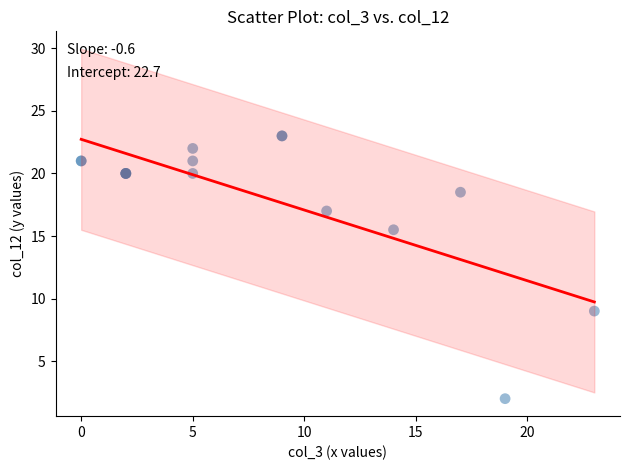

What Y value in the scatter plot is closest to 12?

9.0